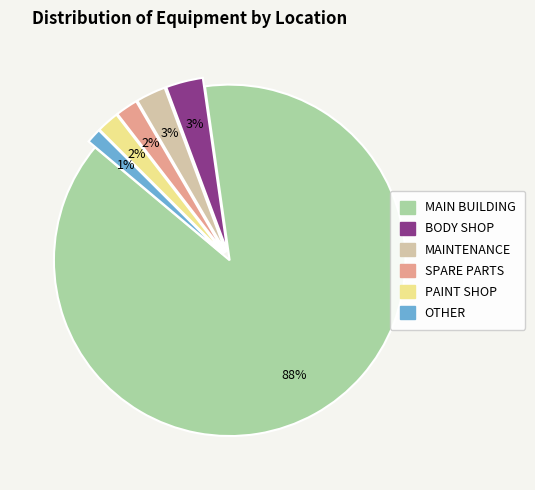

To the nearest percent, what is the difference between the OTHER and SPARE PARTS slice percentages?

1%